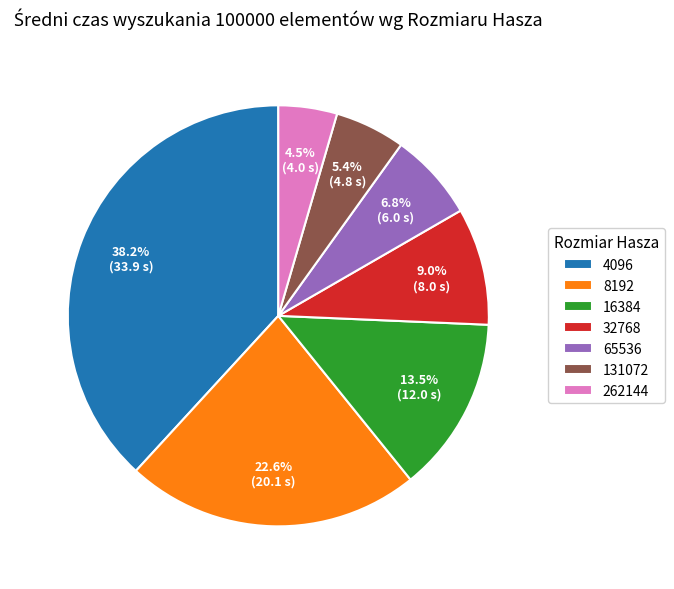

How many slices are in this pie chart?

7